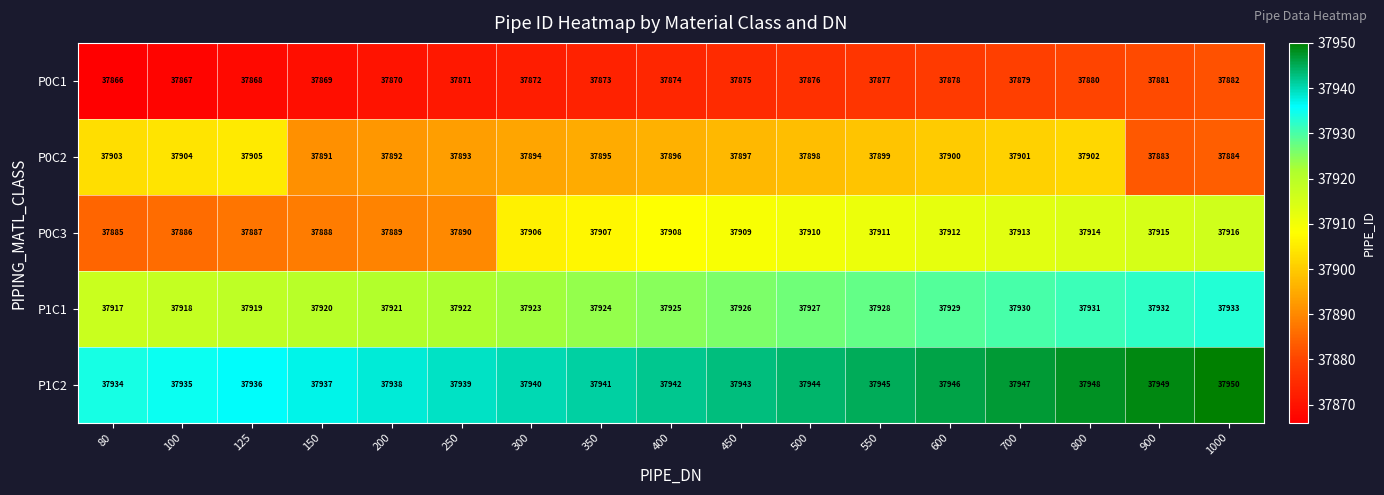

What is the total value across all series at 1000?

189565